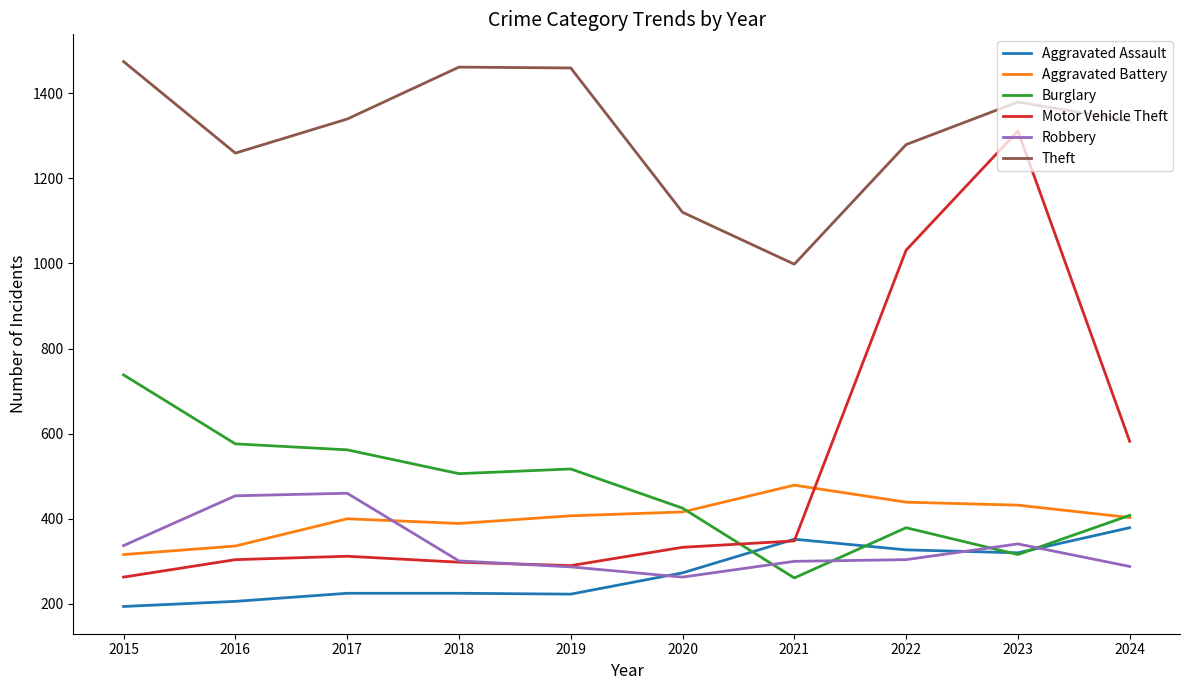

How many lines are shown in the chart?

6